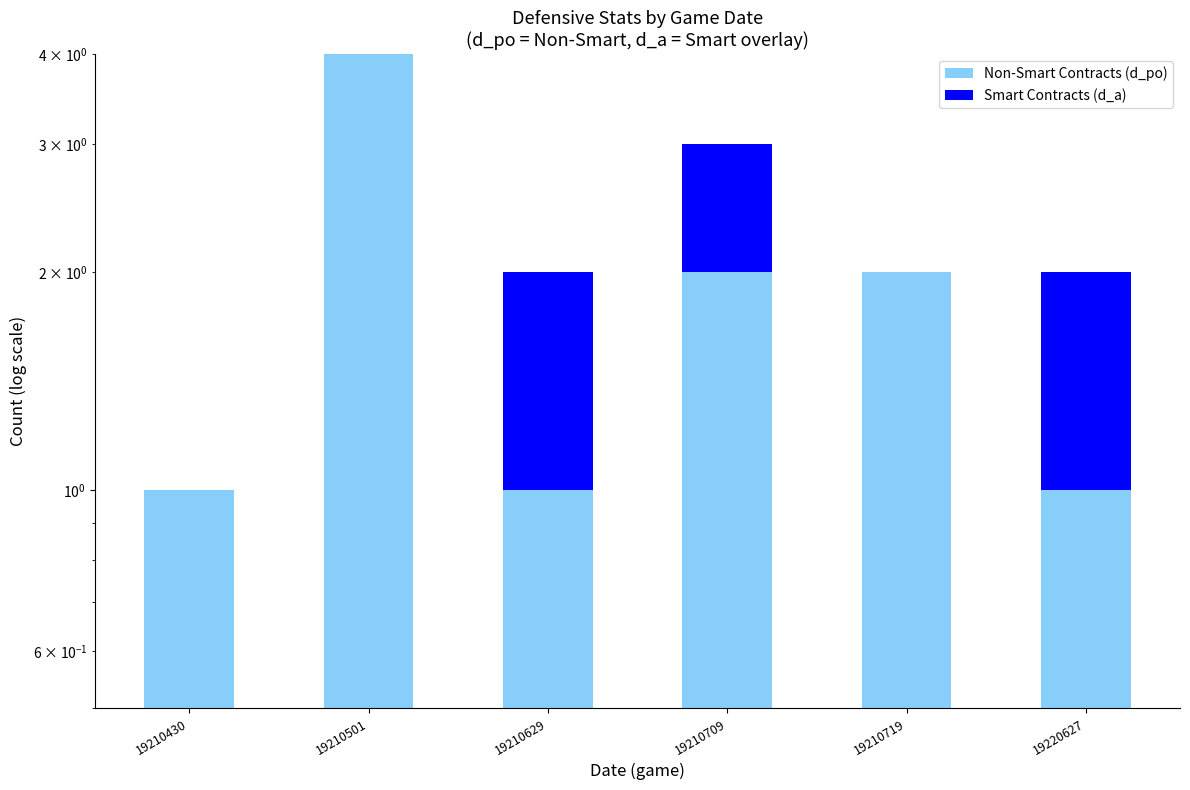

The d_po (Non-Smart) series shows 1 at 19210709. True or false?

False